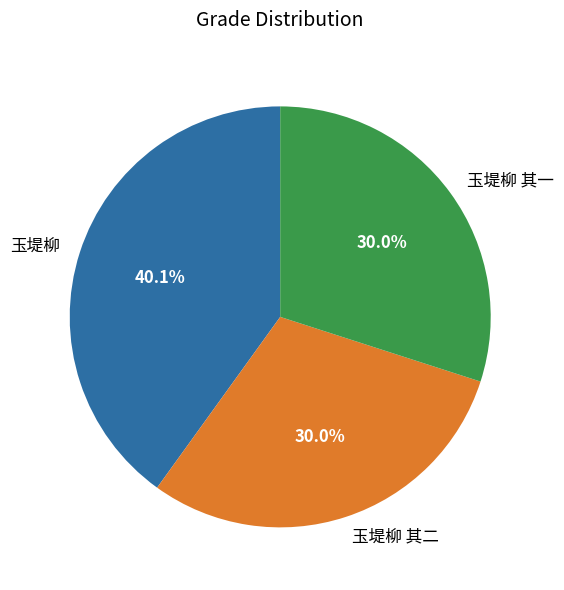

True or false: 玉堤柳 其二 accounts for 30% of the total.

True